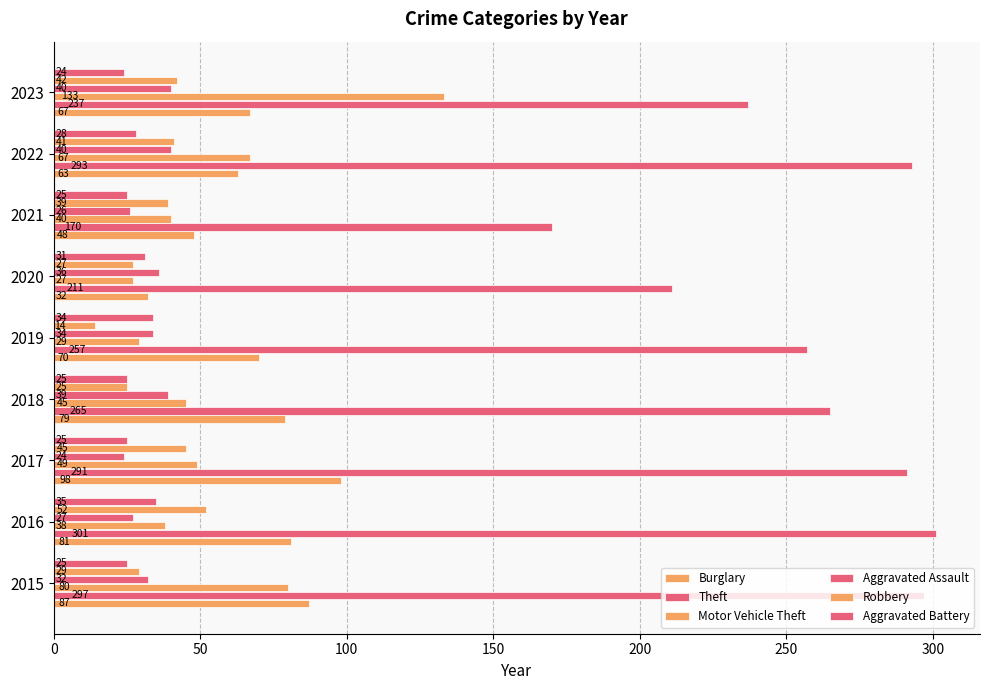

List the series in order of their peak value, lowest first.

Aggravated Battery, Aggravated Assault, Robbery, Burglary, Motor Vehicle Theft, Theft